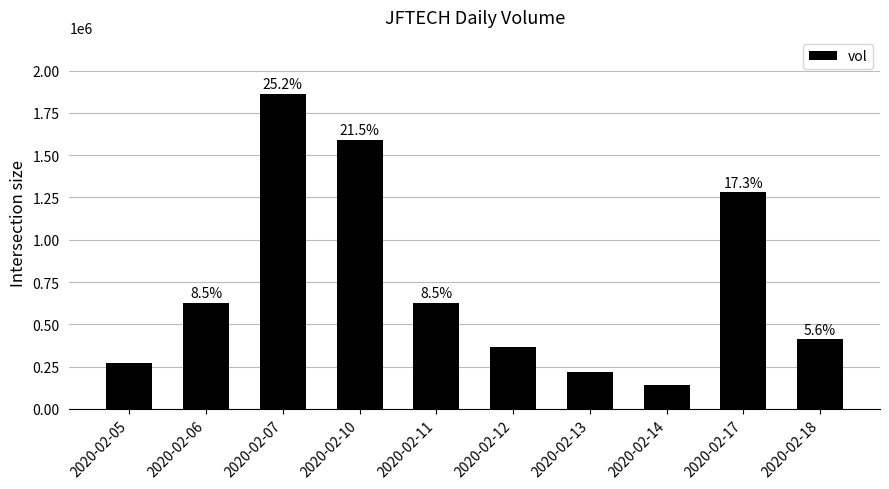

Are the bars grouped side by side (vs. stacked)?

No